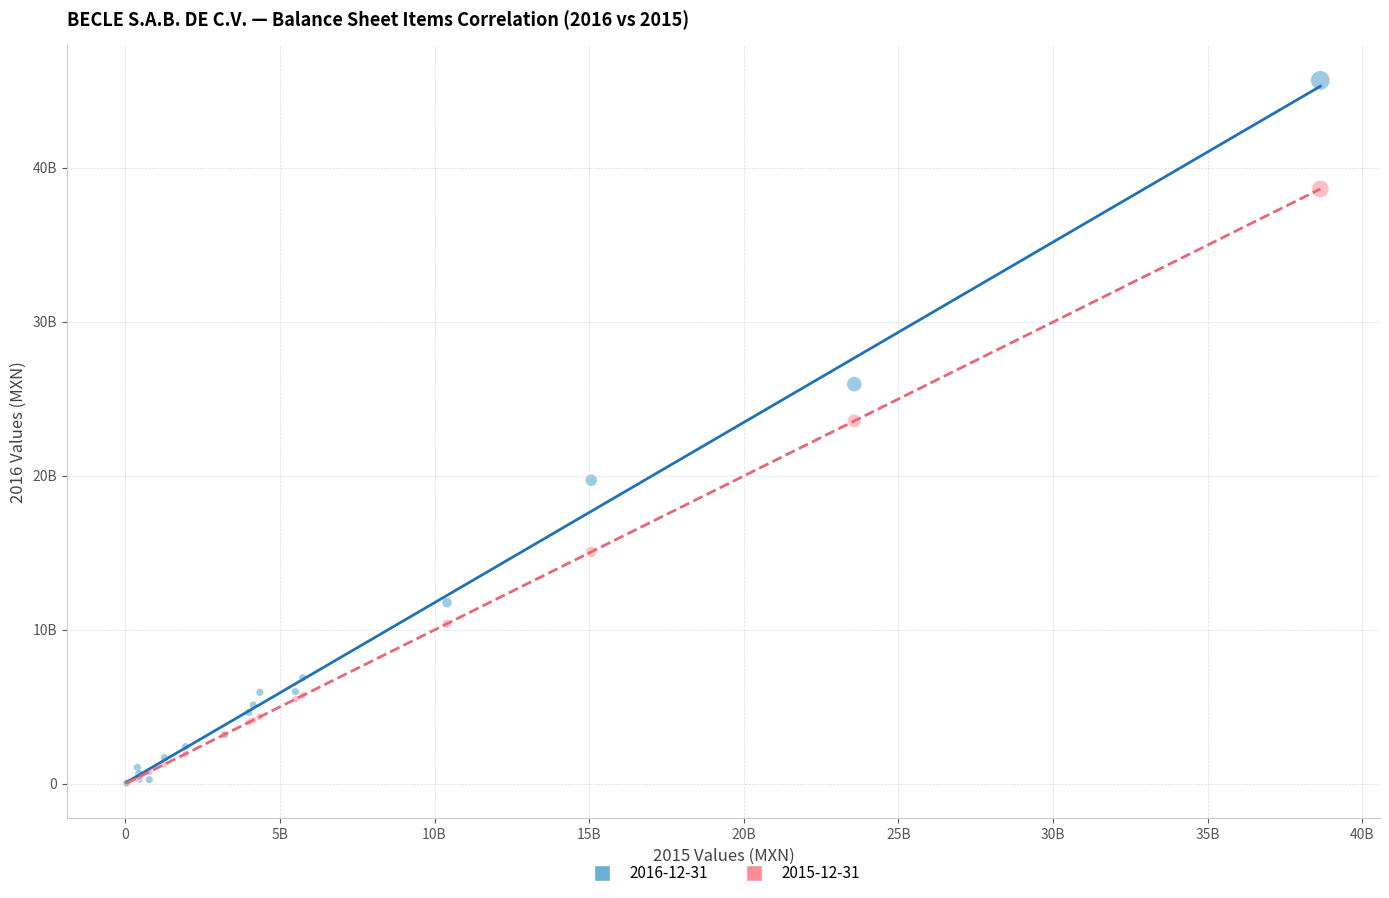

What are all the series names shown in the legend?

2016-12-31, 2015-12-31